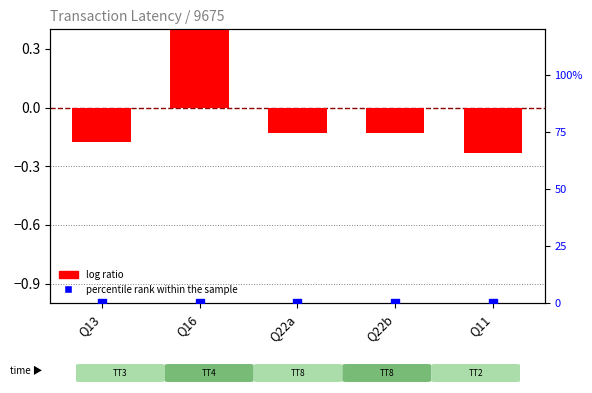

Which series contains the lowest Y value?

log ratio